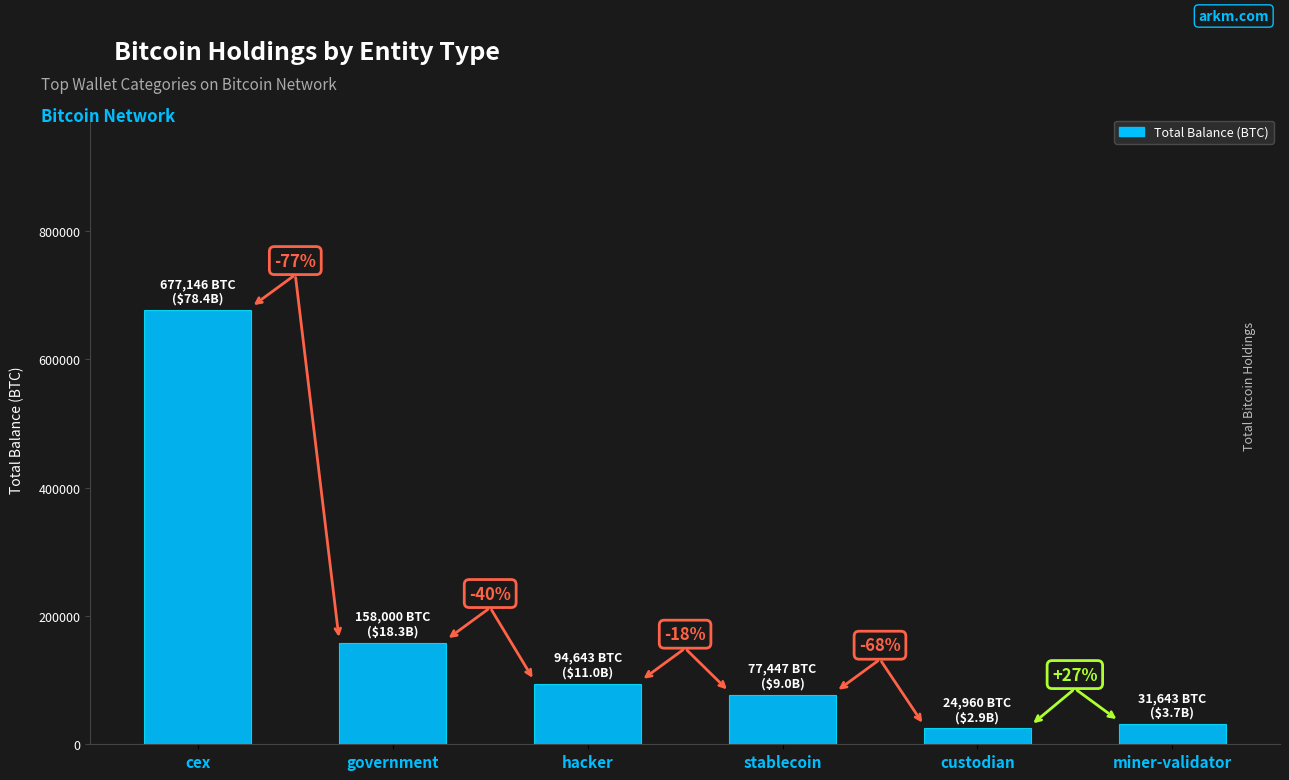

Reading left to right, what are all the values shown in this chart?

cex=677145.9	government=158000.0	hacker=94643.5	stablecoin=77446.6	custodian=24959.9	miner-validator=31643.4